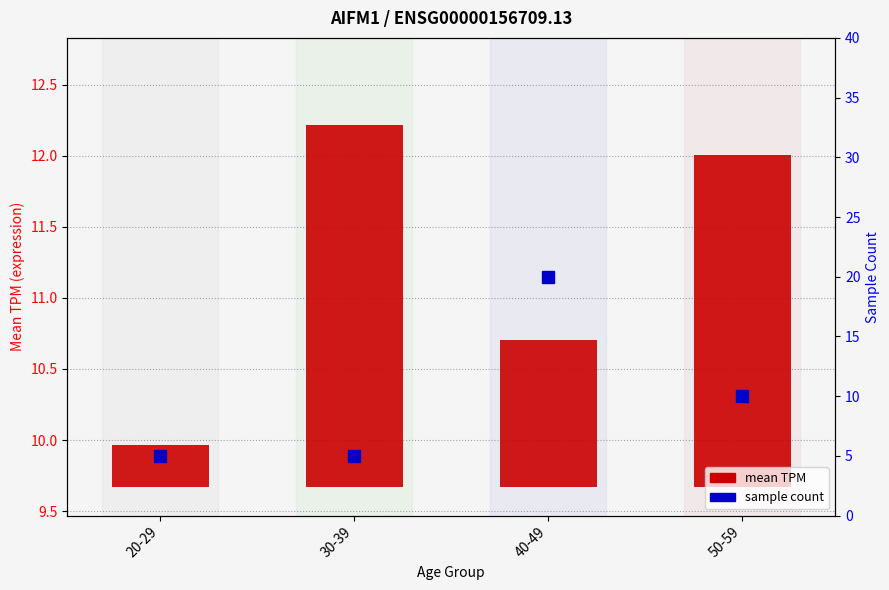

Does the chart contain stacked bars?

No